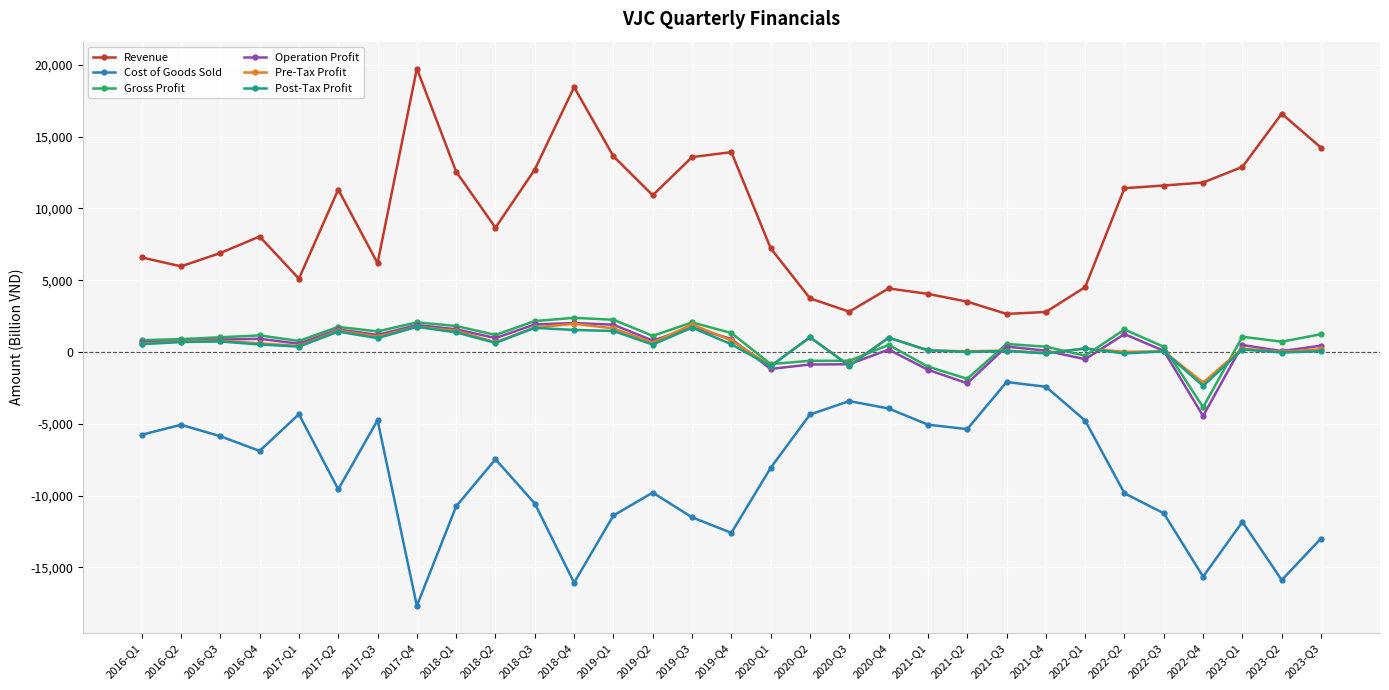

What value does the Cost of Goods Sold series have at 2018-Q1, to the nearest 10?

-10750